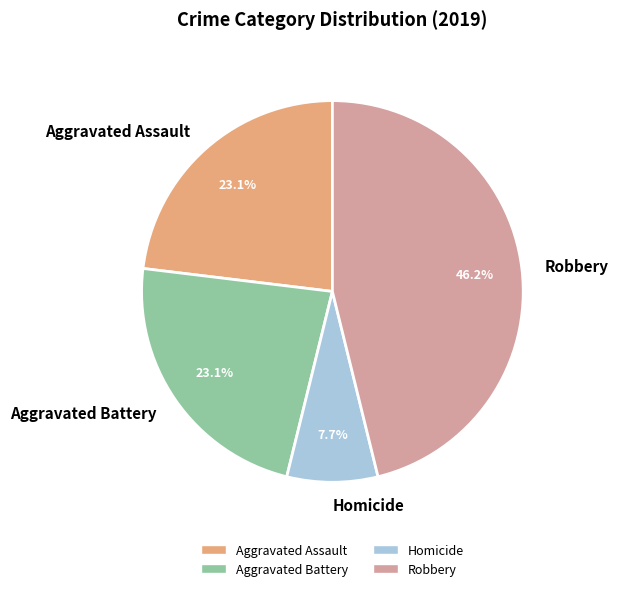

What percentage is the Homicide slice, to the nearest percent?

8%